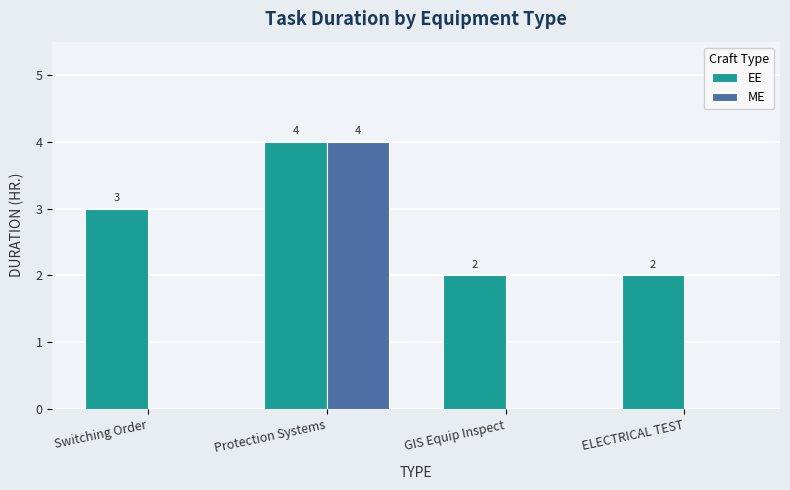

At which category does the chart reach its peak across all series?

Protection Systems